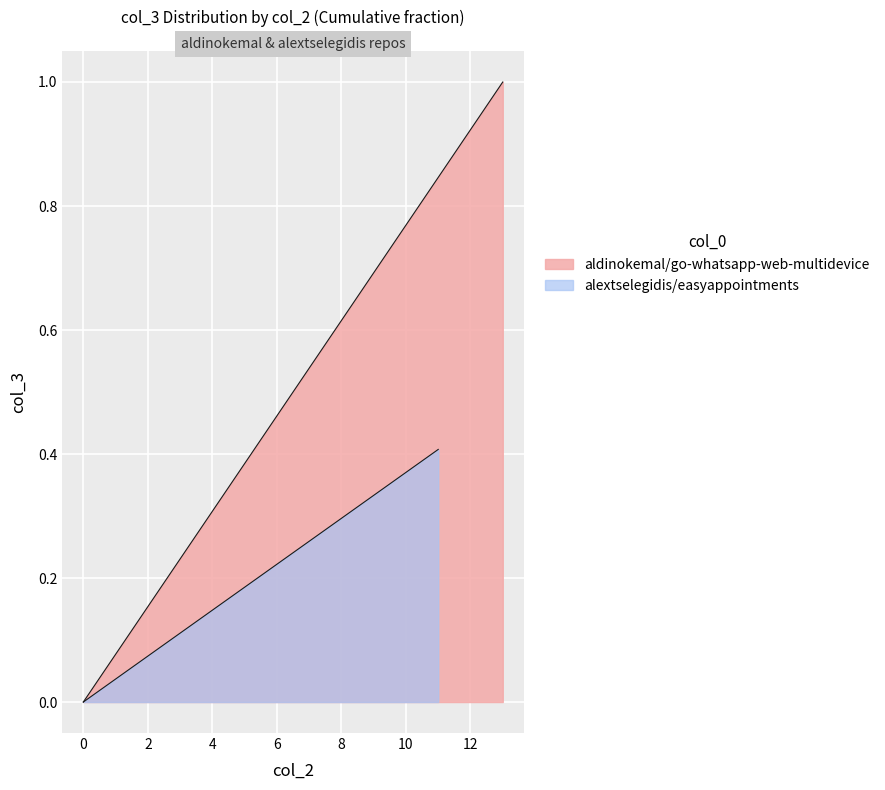

Reading left to right, what are all the values shown in this chart?

0.0	0.1	0.2	0.2	0.3	0.4	0.5	0.5	0.6	0.7	0.8	0.8	0.9	1.0	0.0	0.0	0.1	0.1	0.1	0.2	0.2	0.3	0.3	0.3	0.4	0.4